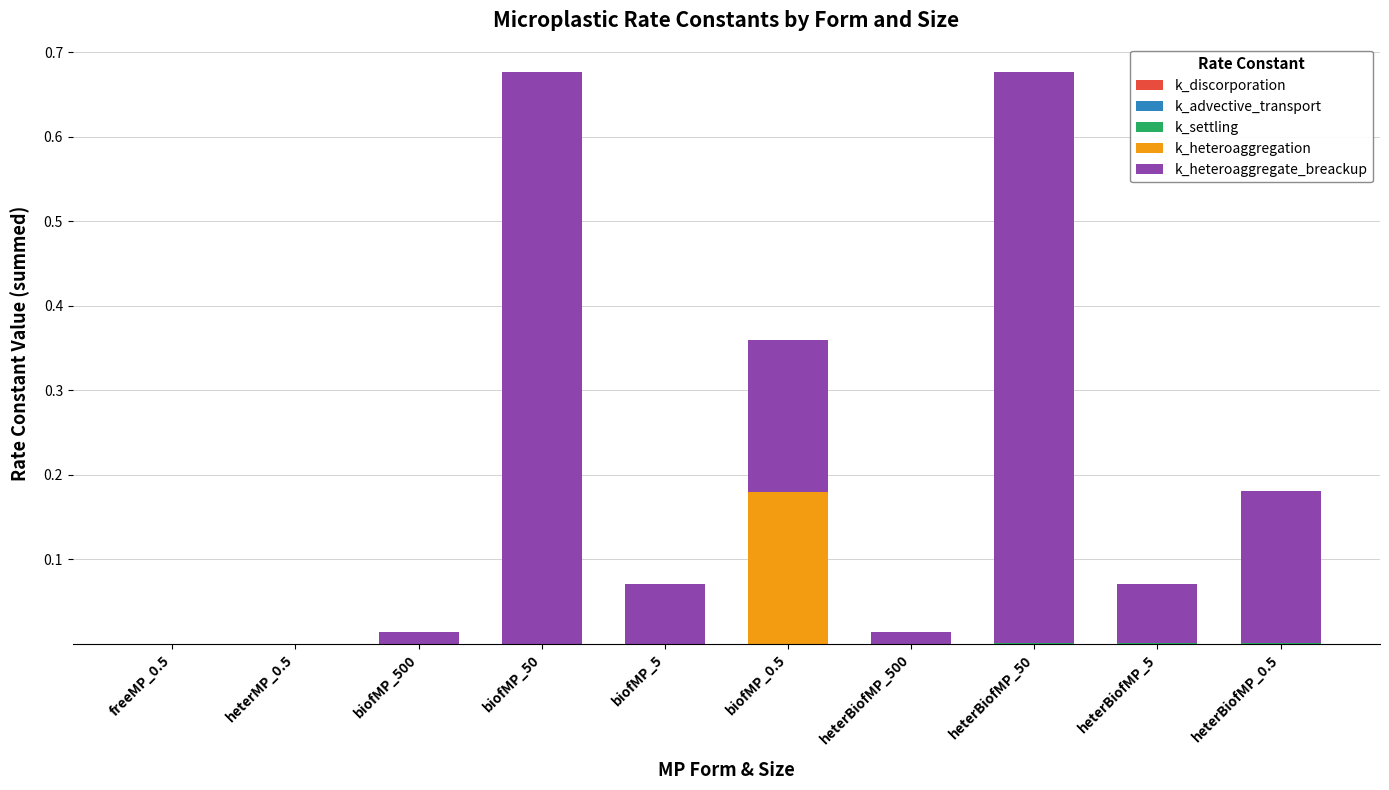

The value of k_heteroaggregate_breackup at heterBiofMP_500 is 0.0. True or false?

True